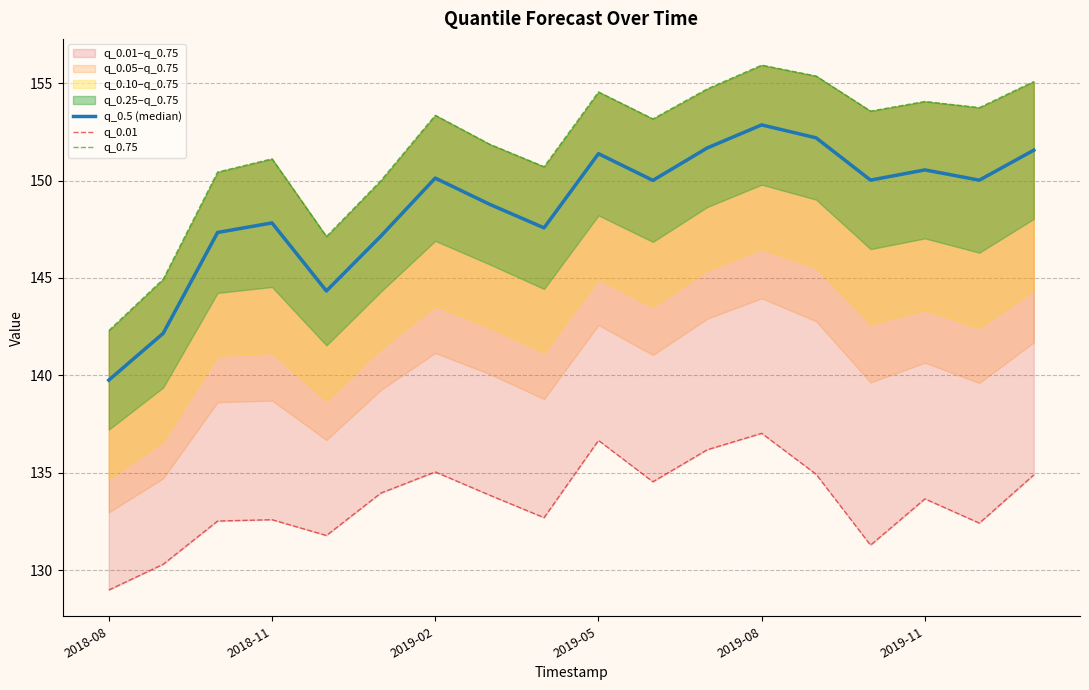

True or false: q_0.01 and q_0.5 (median) intersect in this chart.

False